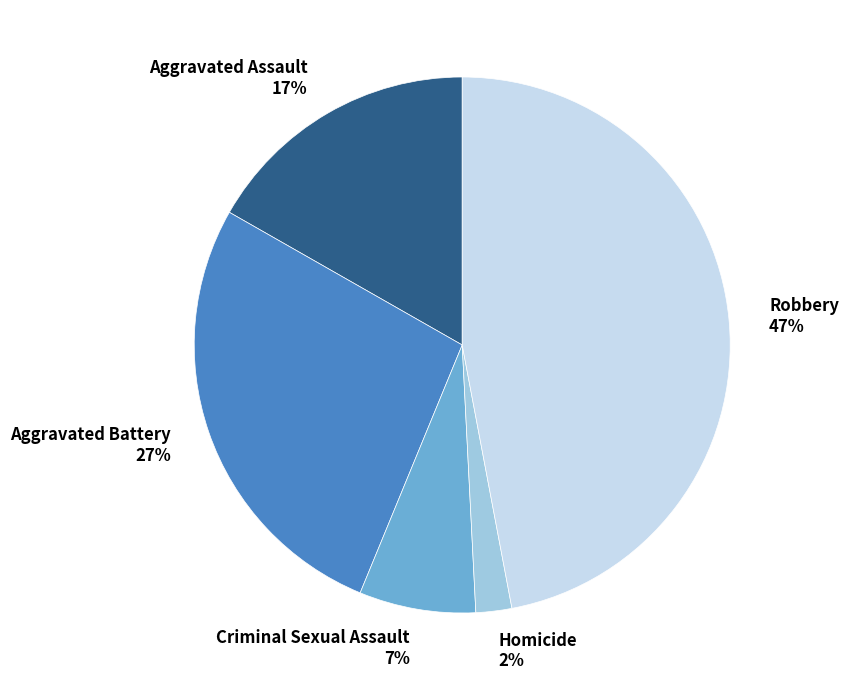

How many slices are in this pie chart?

5